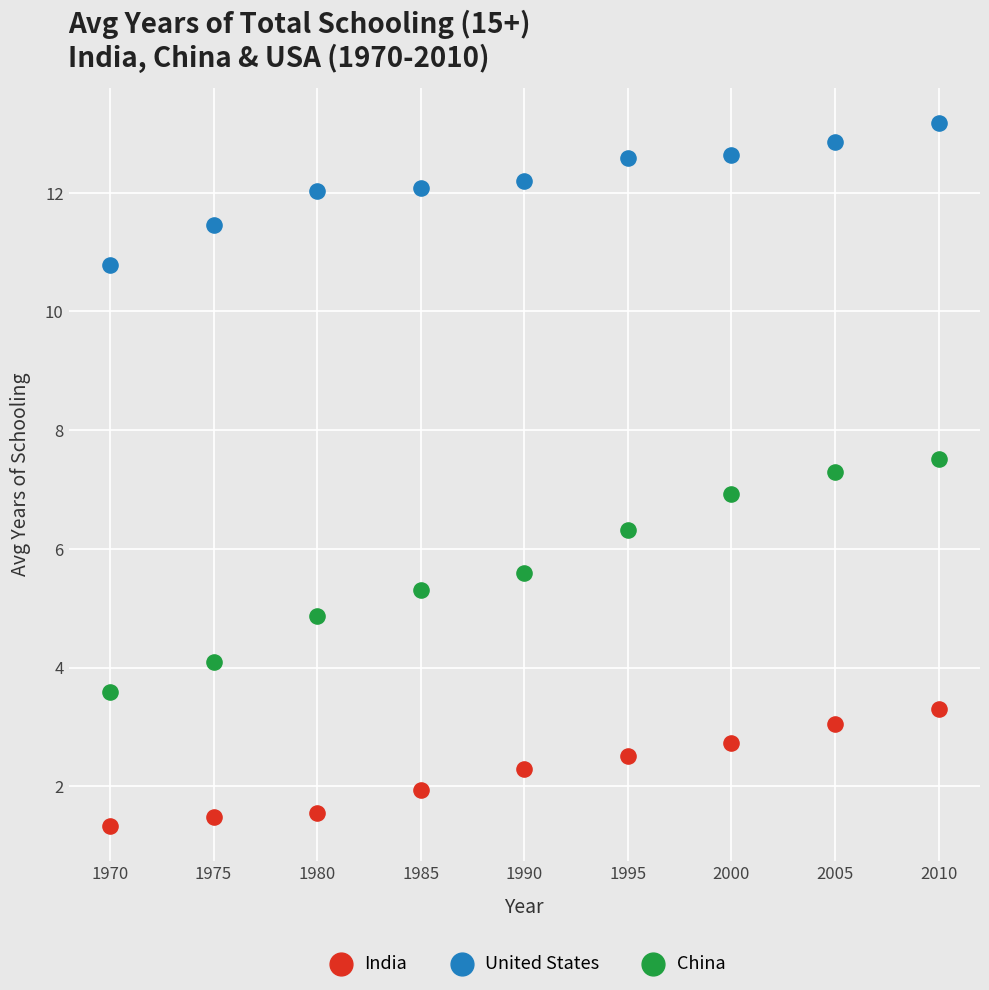

Which series has the largest Y range (max minus min)?

China